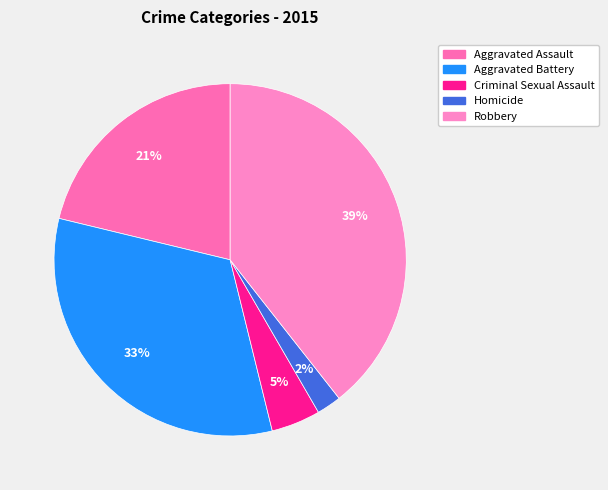

How many segments does this pie chart have?

5